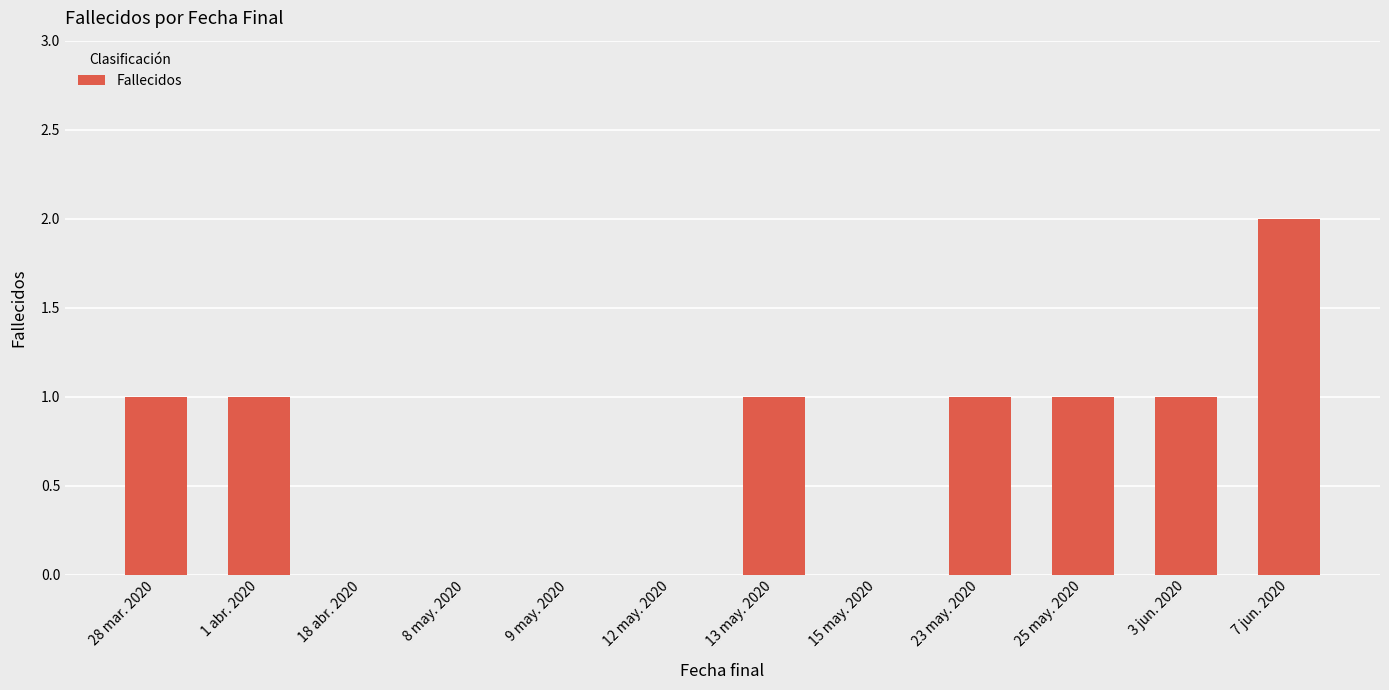

Between 9 may. 2020 and 28 mar. 2020, which is larger?

28 mar. 2020